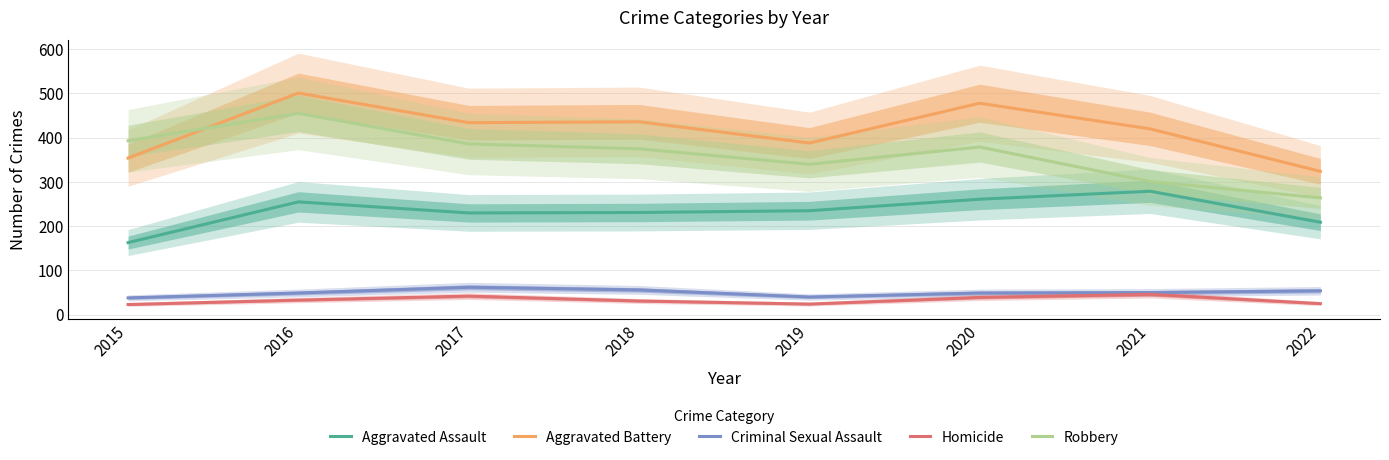

At which label does Aggravated Battery reach its peak?

2016